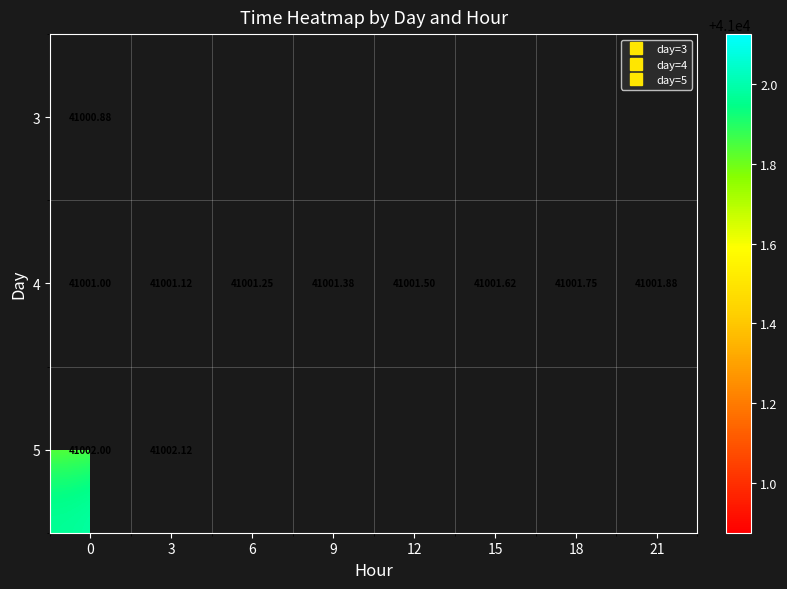

List the series in order of their peak value, lowest first.

3, 4, 5